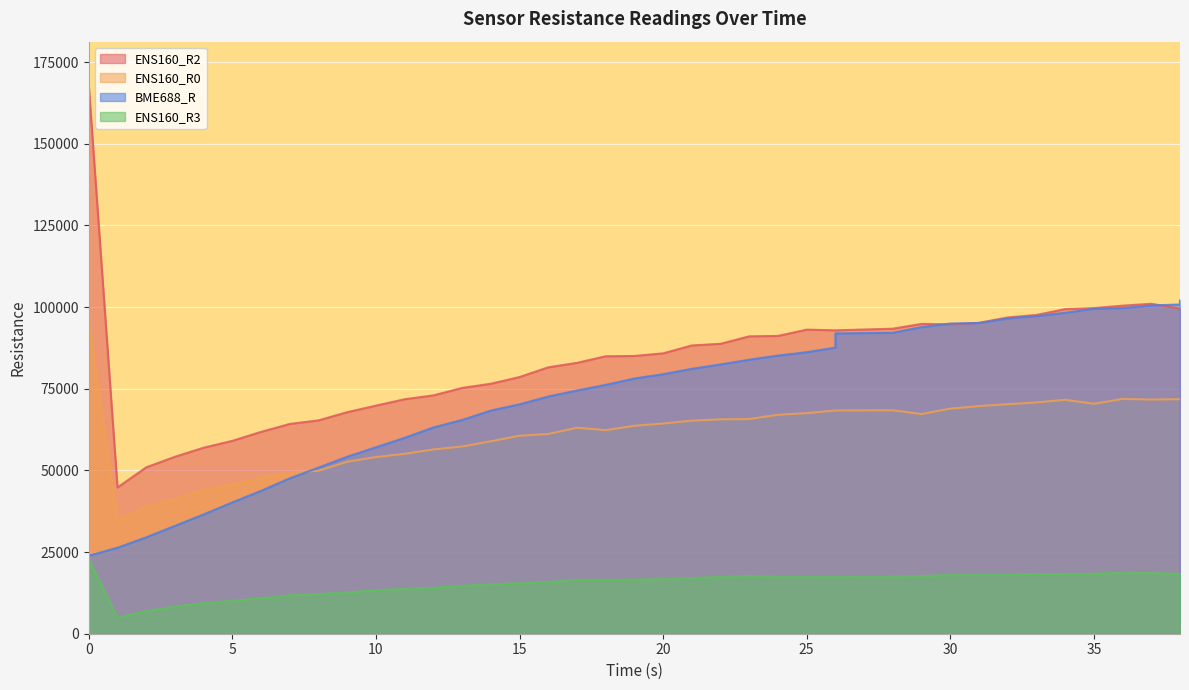

What is the sum of all ENS160_R2 values?

3367986